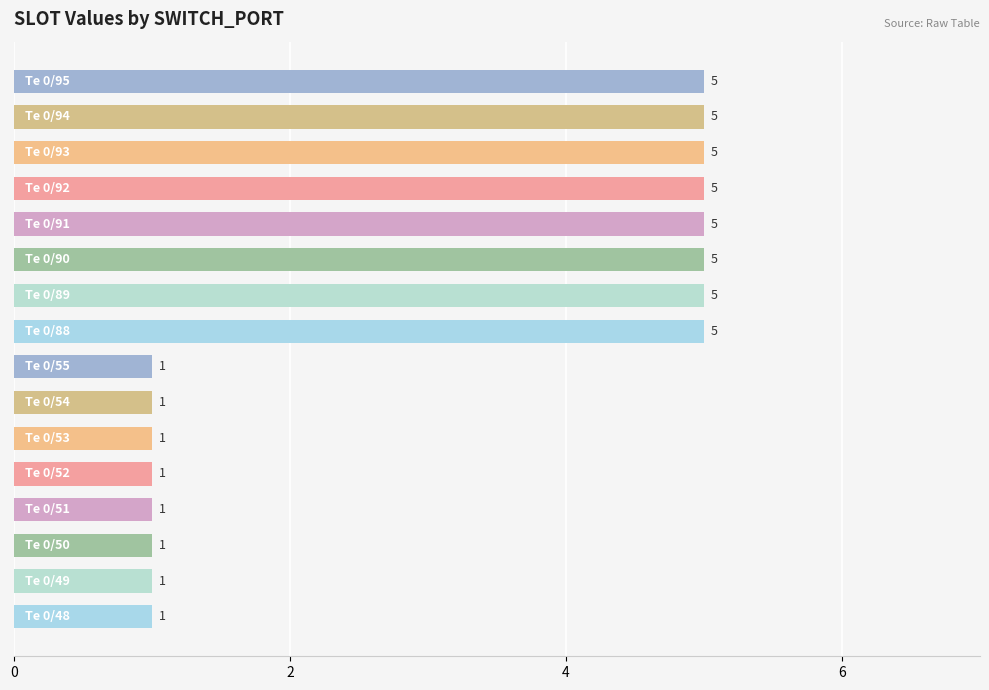

Reading bottom to top, what are all the values shown in this chart?

1	1	1	1	1	1	1	1	5	5	5	5	5	5	5	5